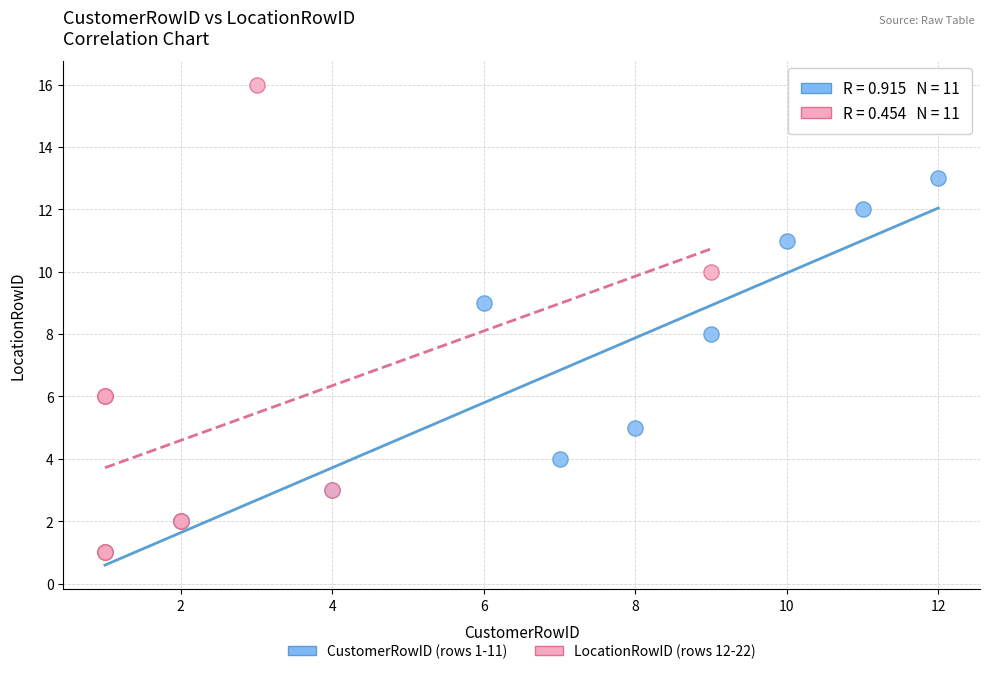

Which series contains the highest Y value?

LocationRowID (rows 12-22)